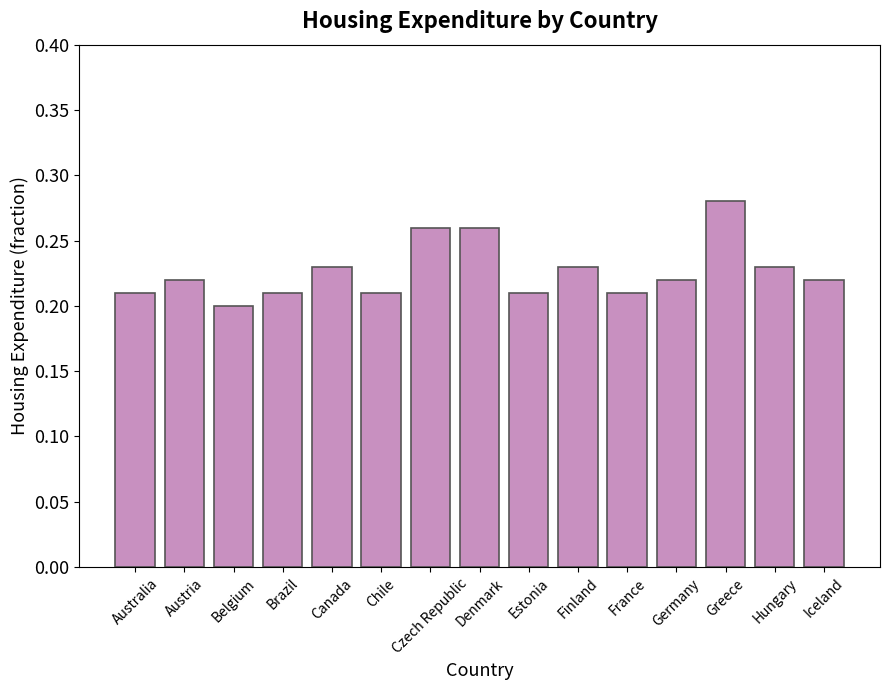

Which category has the lowest value across all series?

Belgium